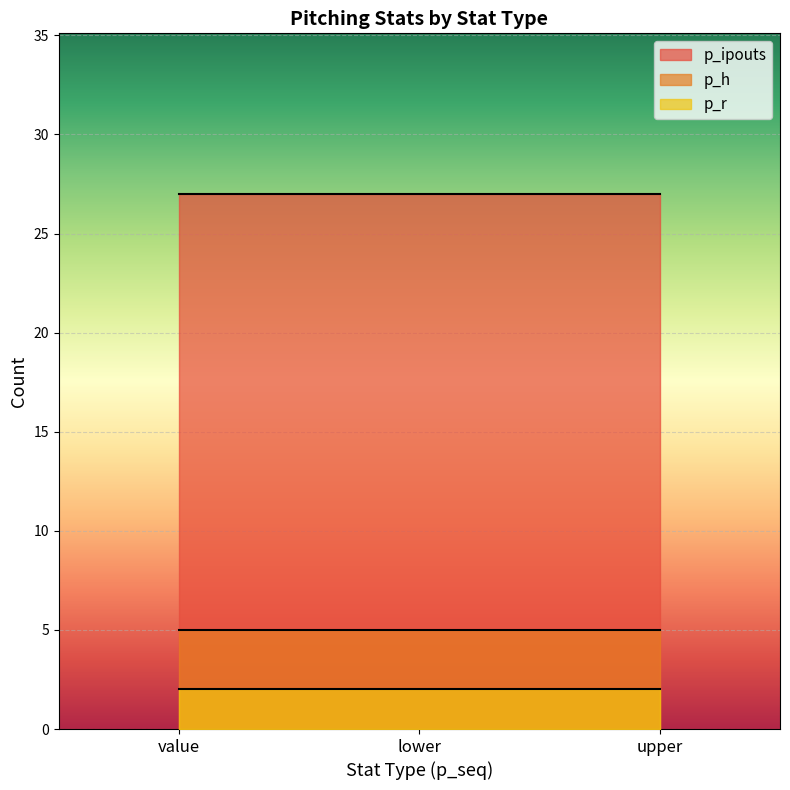

Rank the series by their maximum value, from highest to lowest.

p_ipouts, p_h, p_r